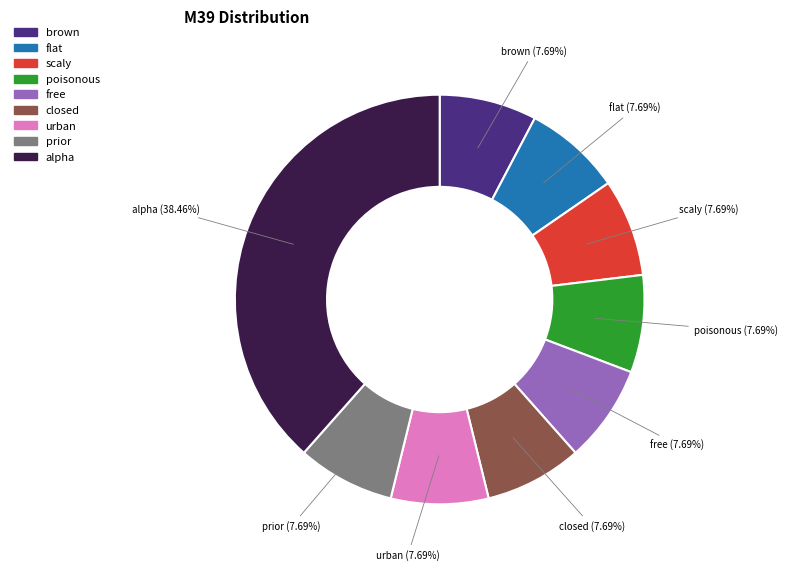

Which category has the biggest portion of the pie?

alpha